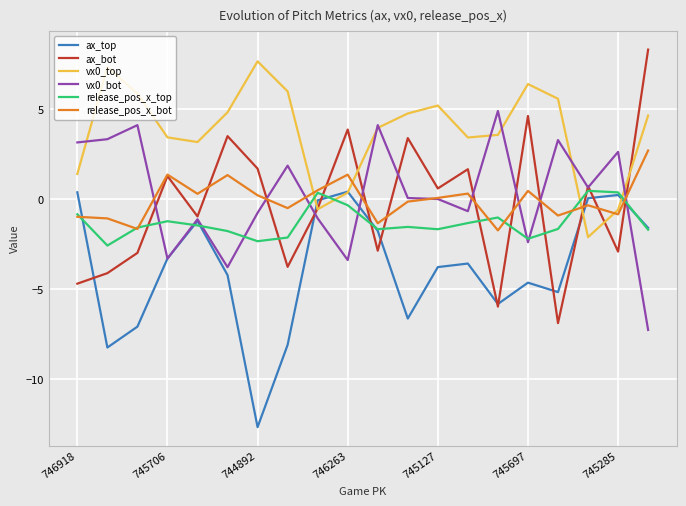

What is the lowest value of the release_pos_x_top series?

-2.6